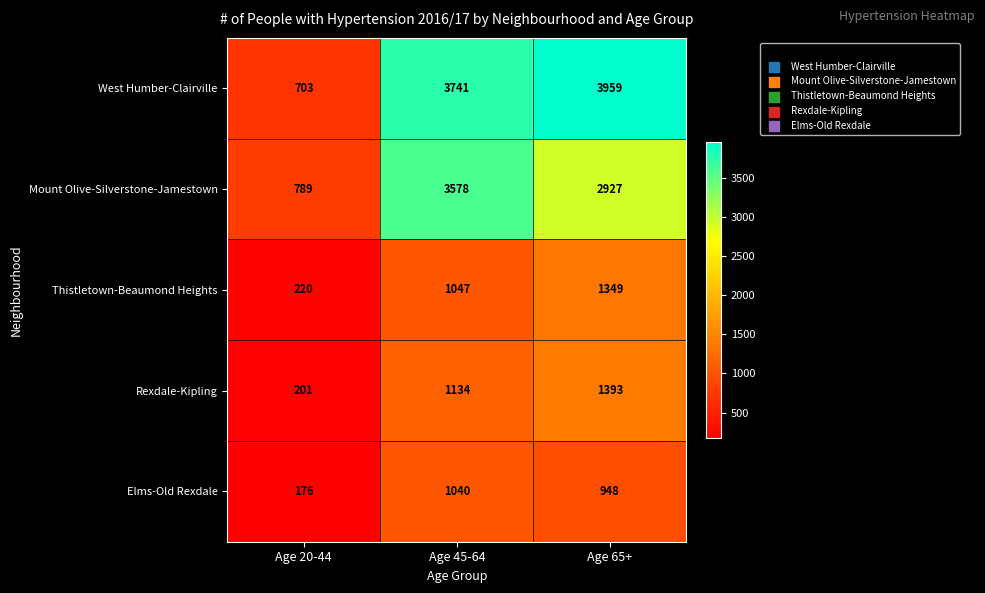

Reading left to right, list all the values displayed in this chart.

West Humber-Clairville: Age 20-44=703	Age 45-64=3741	Age 65+=3959
Mount Olive-Silverstone-Jamestown: Age 20-44=789	Age 45-64=3578	Age 65+=2927
Thistletown-Beaumond Heights: Age 20-44=220	Age 45-64=1047	Age 65+=1349
Rexdale-Kipling: Age 20-44=201	Age 45-64=1134	Age 65+=1393
Elms-Old Rexdale: Age 20-44=176	Age 45-64=1040	Age 65+=948